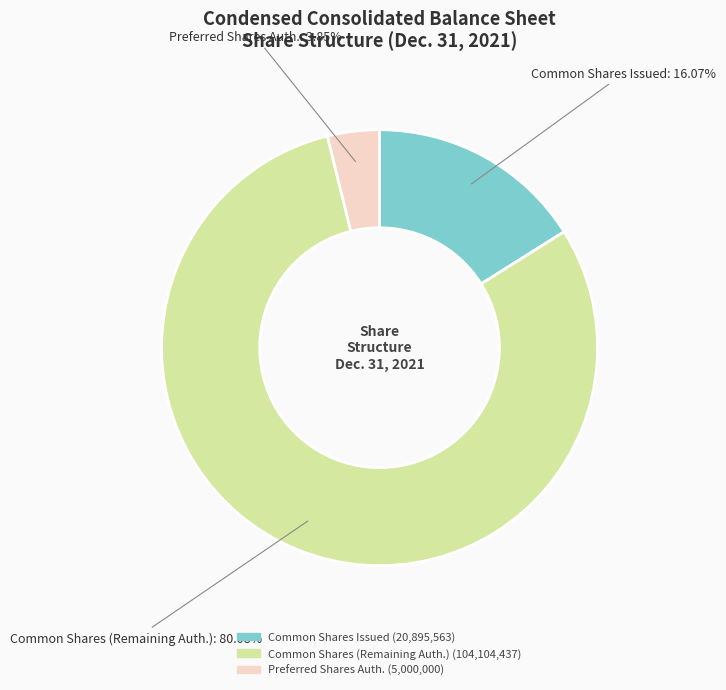

How many segments does this pie chart have?

3